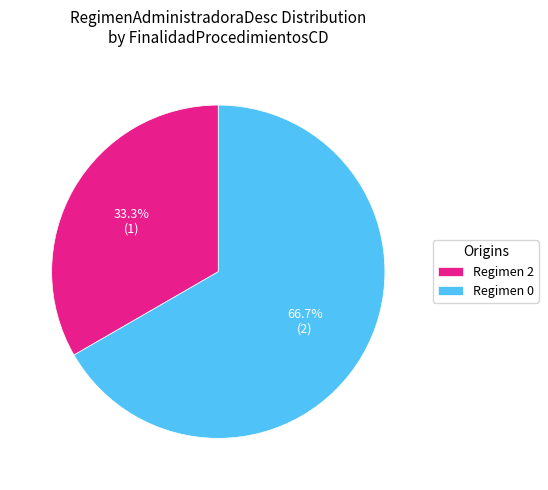

Which slice represents more than half of the pie?

Regimen 0